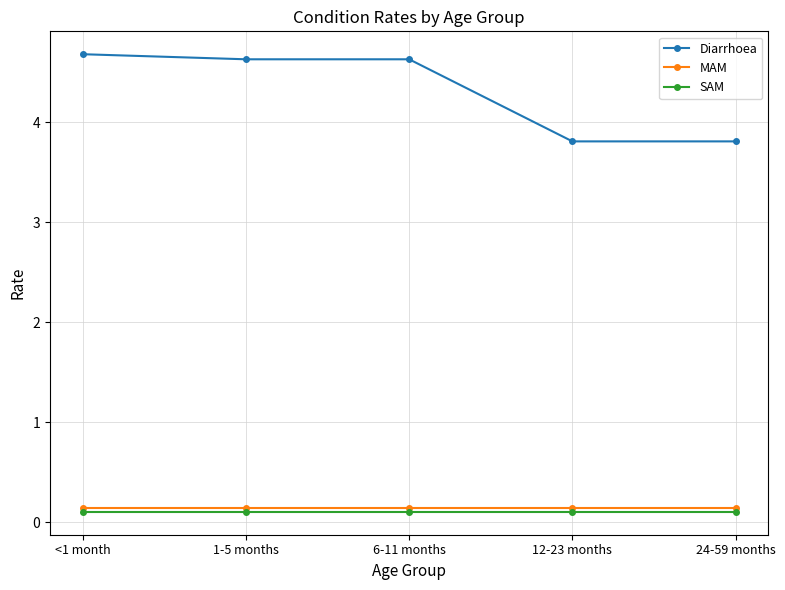

Read the SAM value at 24-59 months.

0.1